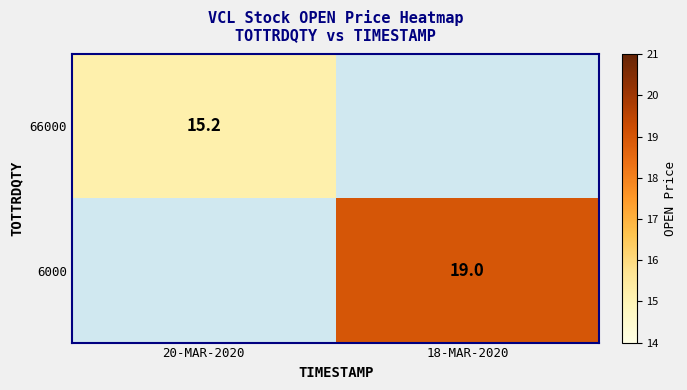

True or false: 66000 has a value of 3.7 at 20-MAR-2020.

False